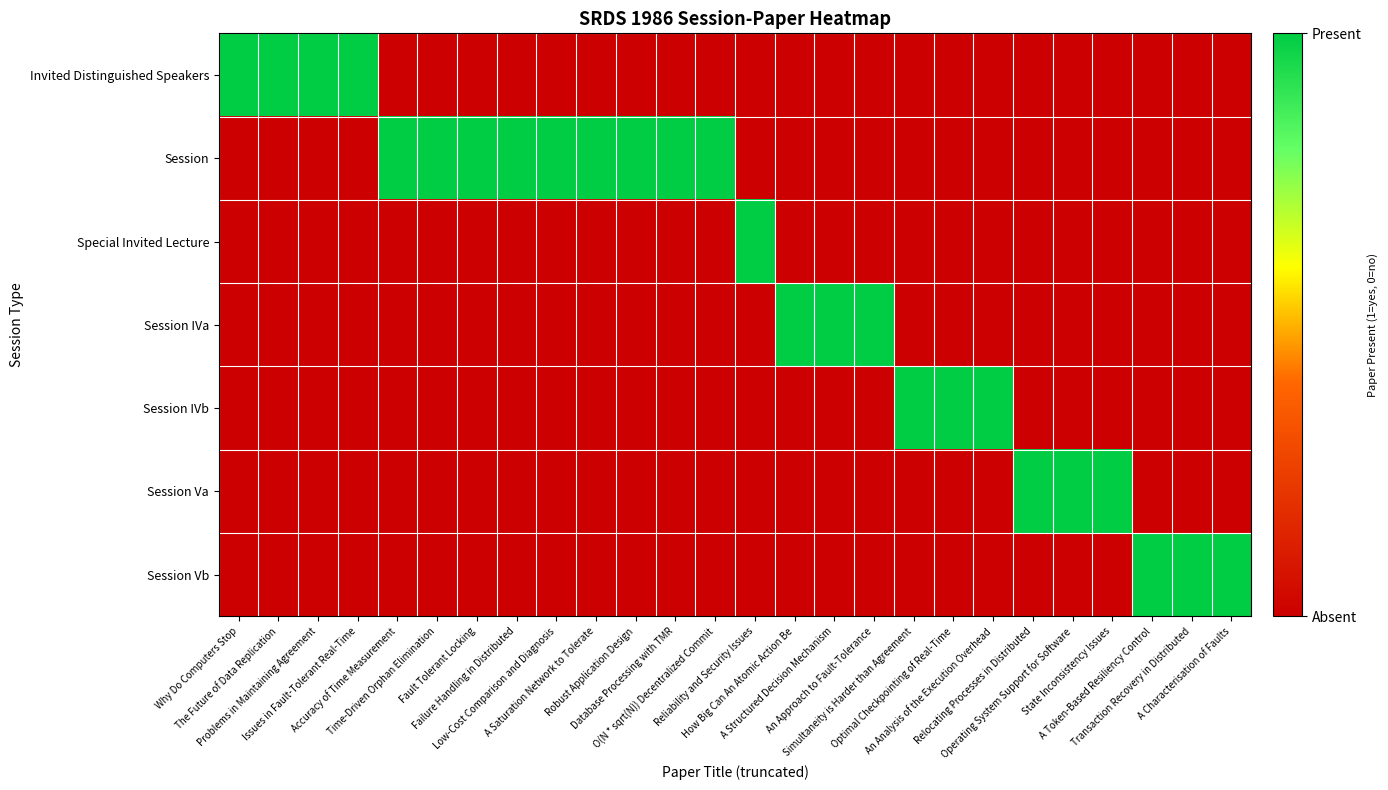

At An Approach to Fault-Tolerance, list the series in order from largest to smallest.

Session IVa, Invited Distinguished Speakers, Session, Special Invited Lecture, Session IVb, Session Va, Session Vb